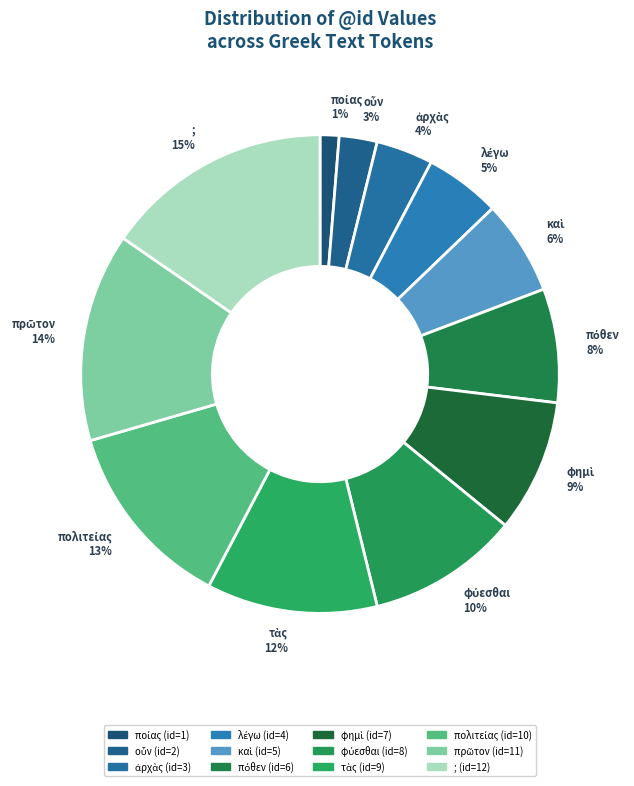

To the nearest percent, what percentage of the pie is ; 15%?

15%